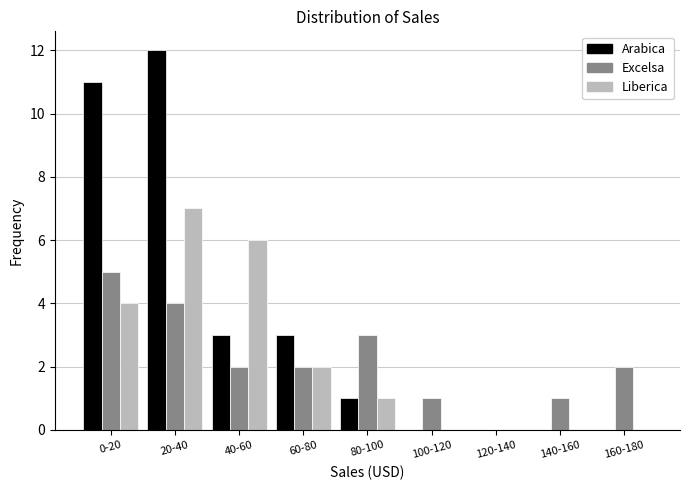

Reading left to right, list all the values displayed in this chart.

Arabica: 0-20=11	20-40=12	40-60=3	60-80=3	80-100=1	100-120=0	120-140=0	140-160=0	160-180=0
Excelsa: 0-20=5	20-40=4	40-60=2	60-80=2	80-100=3	100-120=1	120-140=0	140-160=1	160-180=2
Liberica: 0-20=4	20-40=7	40-60=6	60-80=2	80-100=1	100-120=0	120-140=0	140-160=0	160-180=0